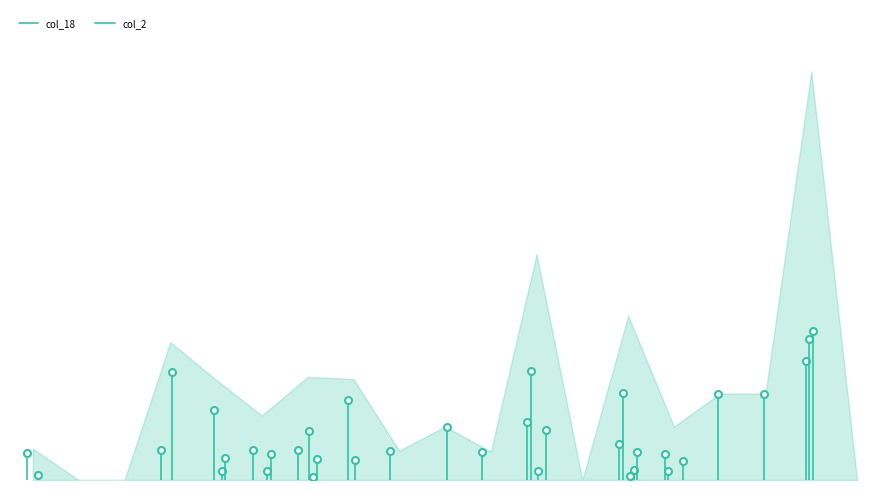

What are all the series names shown in the legend?

col_18, col_2